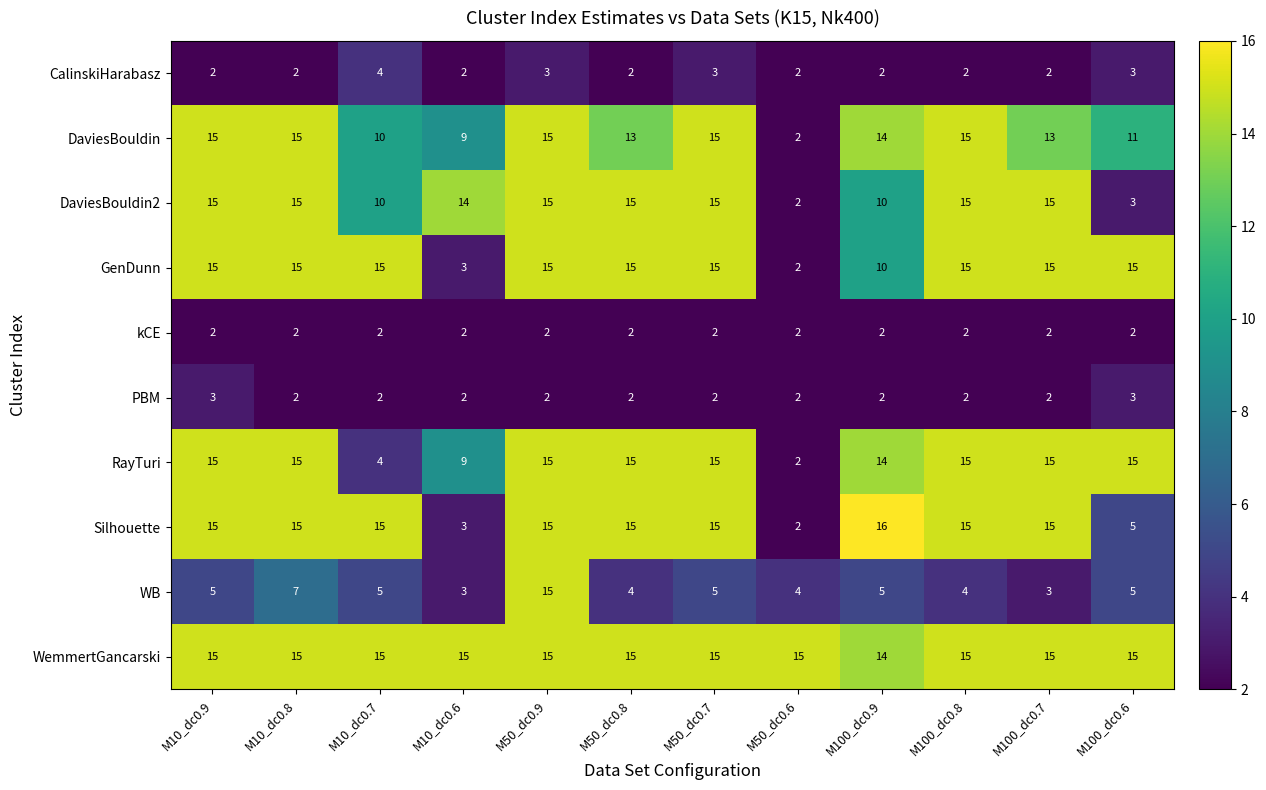

The value of CalinskiHarabasz at M100_dc0.9 is 2. True or false?

True